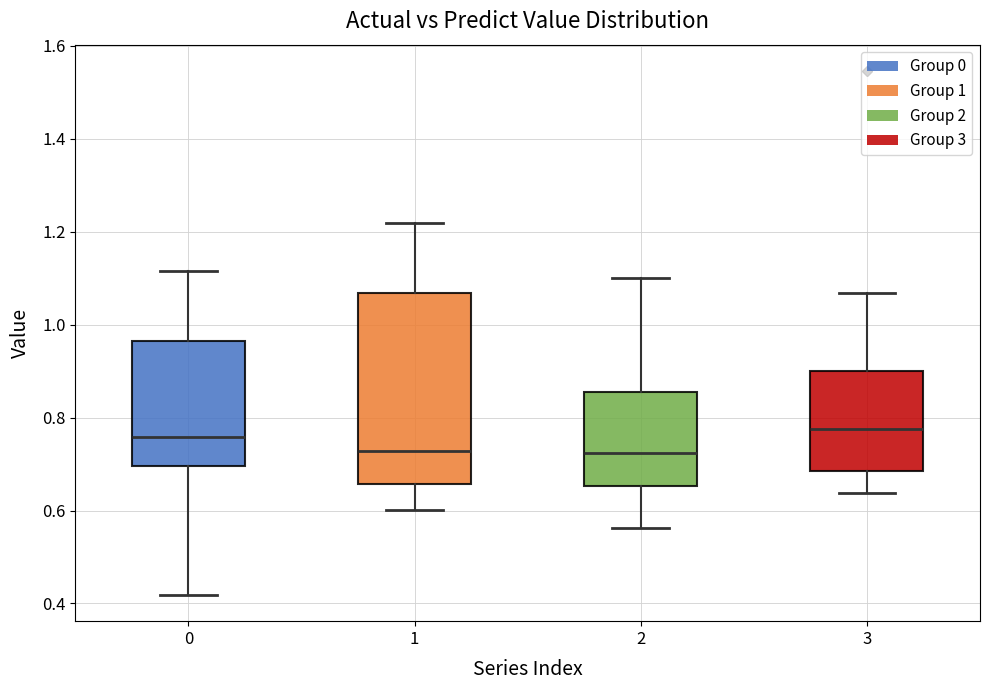

Comparing the boxes themselves (not the whiskers), which one is the tallest?

1